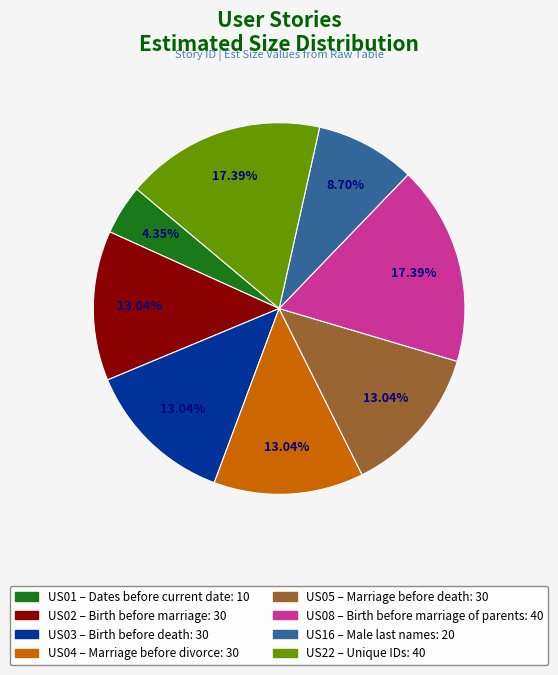

Do US22 and US16 together represent more than half of the pie?

No